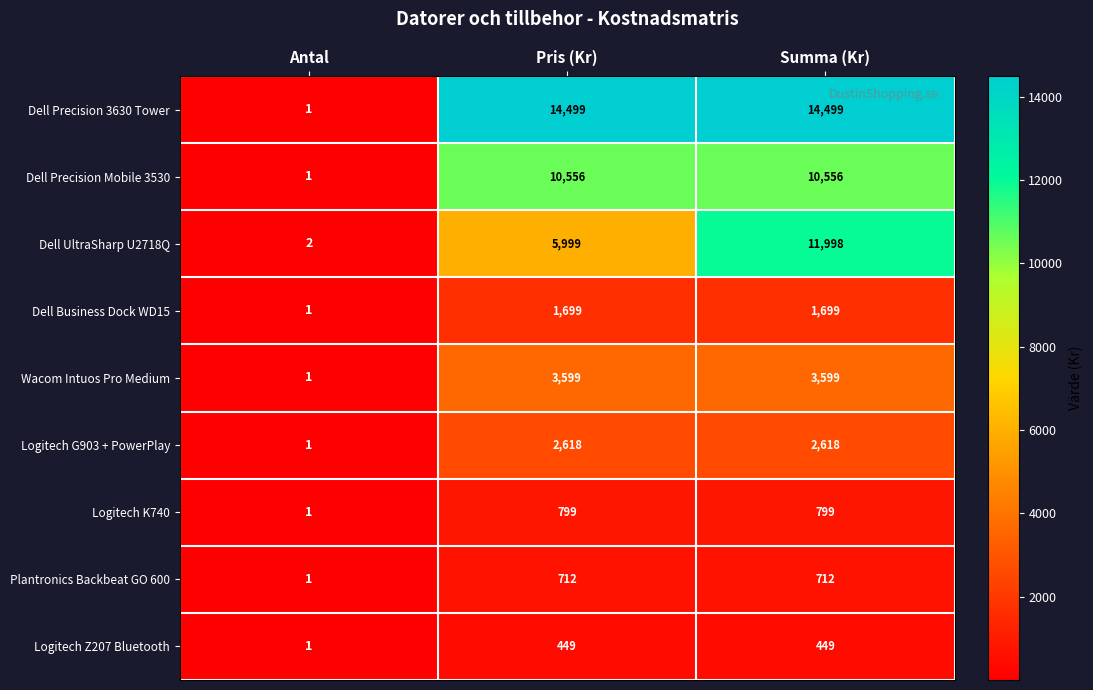

At Pris (Kr), list the series in order from smallest to largest.

Logitech Z207 Bluetooth, Plantronics Backbeat GO 600, Logitech K740, Dell Business Dock WD15, Logitech G903 + PowerPlay, Wacom Intuos Pro Medium, Dell UltraSharp U2718Q, Dell Precision Mobile 3530, Dell Precision 3630 Tower